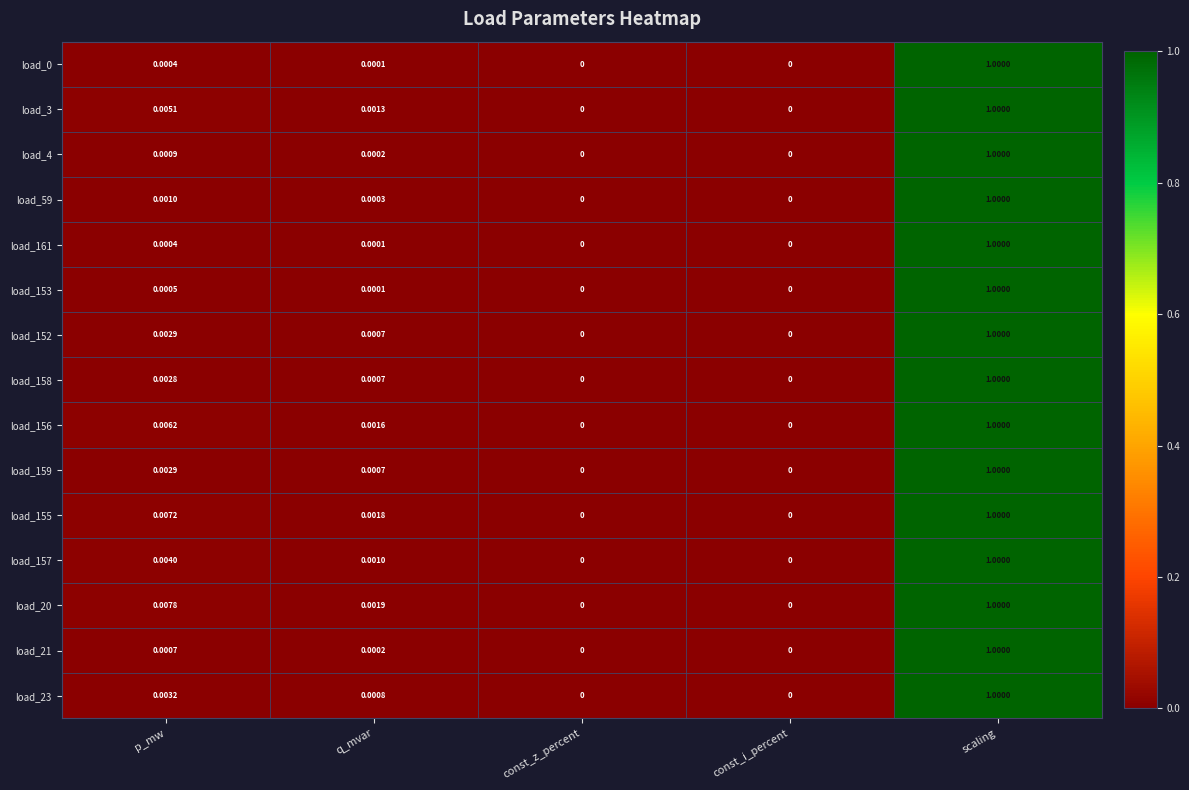

At which category is the sum across all series the highest?

scaling